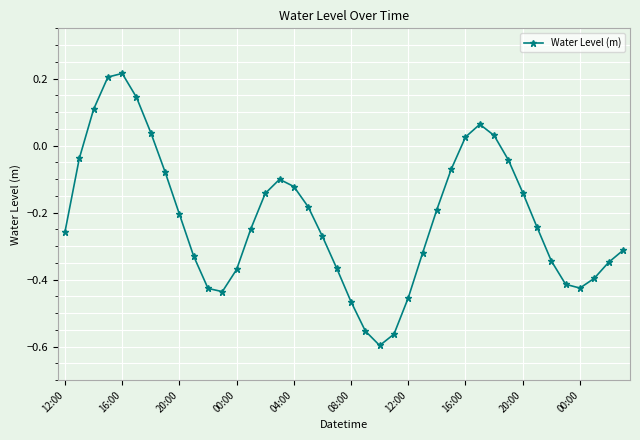

How many lines are shown in the chart?

1